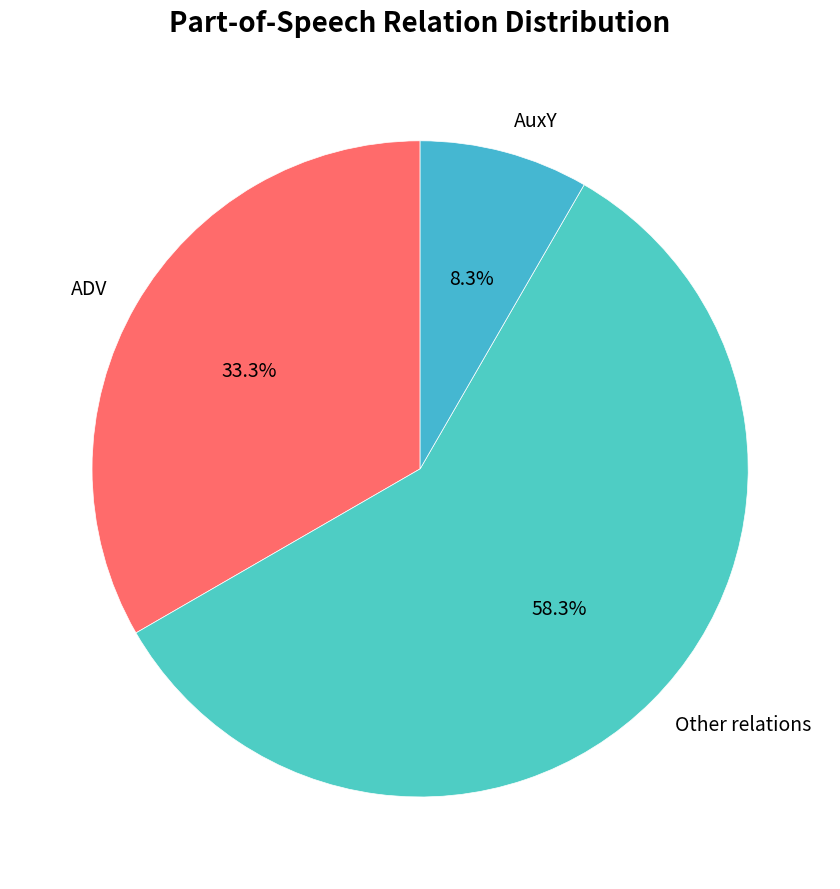

Which category has the biggest portion of the pie?

Other relations